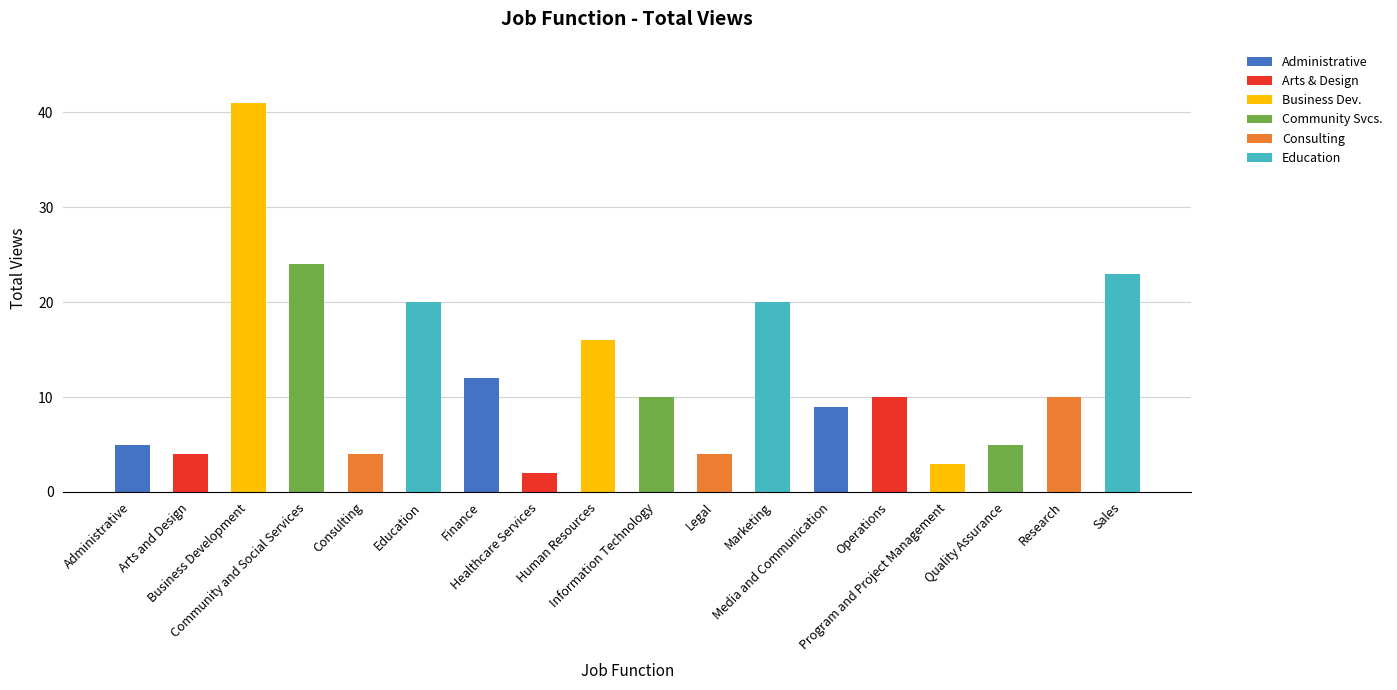

Reading right to left, what are all the values shown in this chart?

Sales=23	Research=10	Quality Assurance=5	Program and Project Management=3	Operations=10	Media and Communication=9	Marketing=20	Legal=4	Information Technology=10	Human Resources=16	Healthcare Services=2	Finance=12	Education=20	Consulting=4	Community and Social Services=24	Business Development=41	Arts and Design=4	Administrative=5